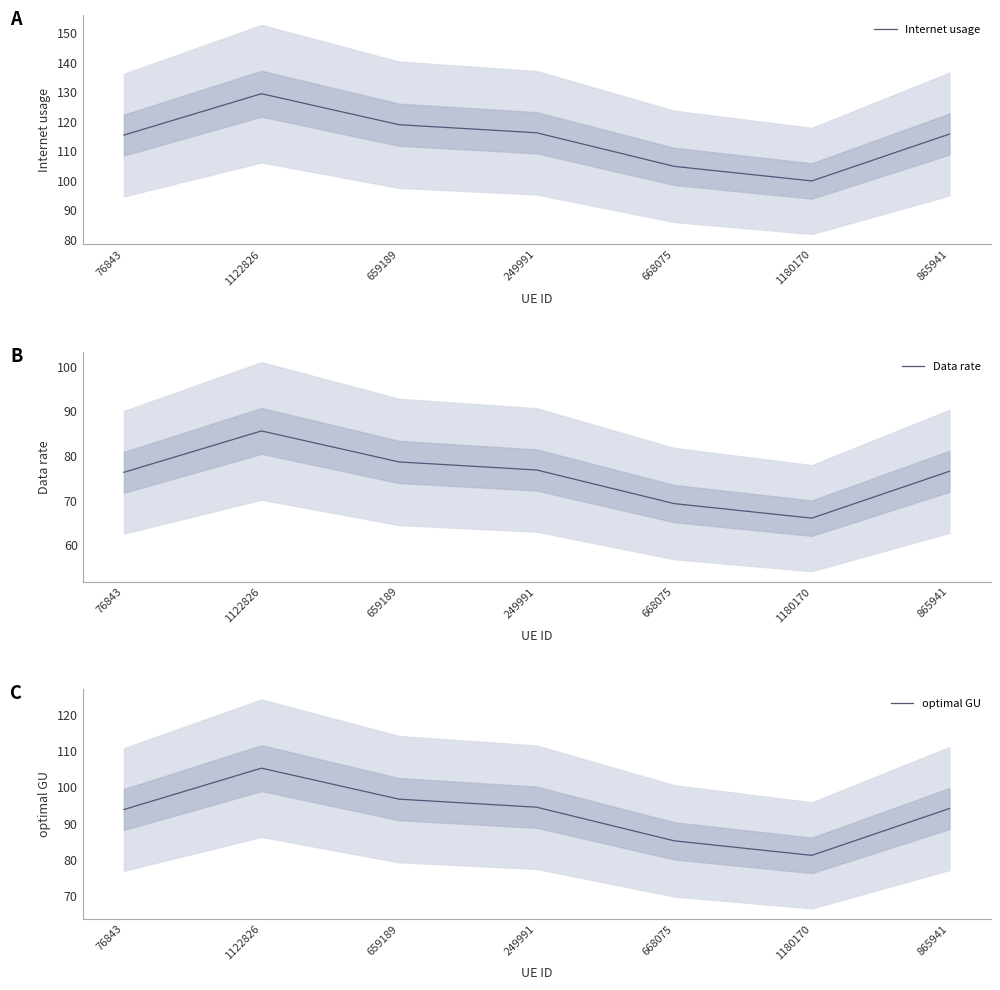

Which series has the largest range (max minus min)?

Internet usage